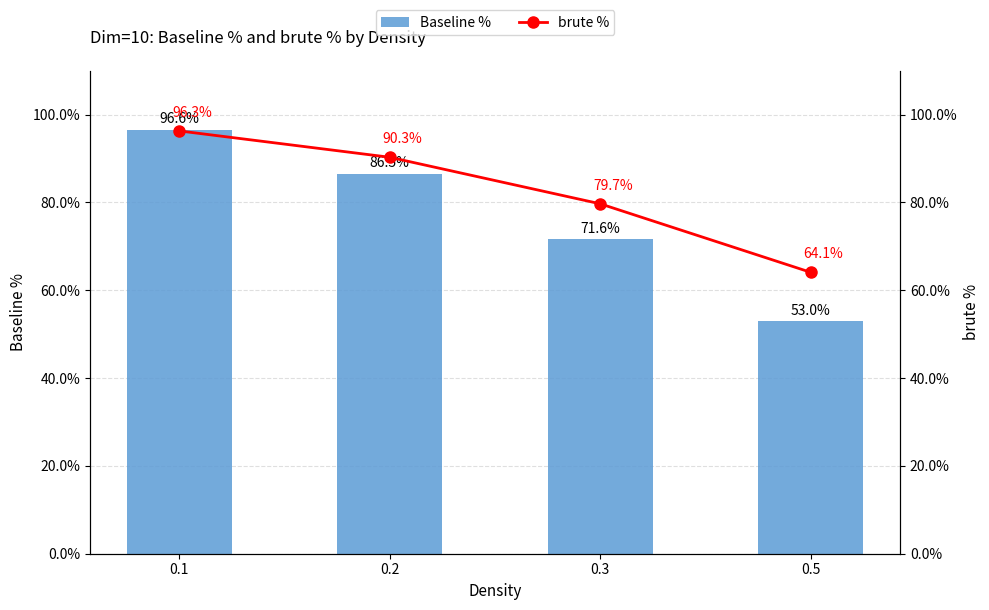

Between 0.5 and 0.3, which is larger?

0.3